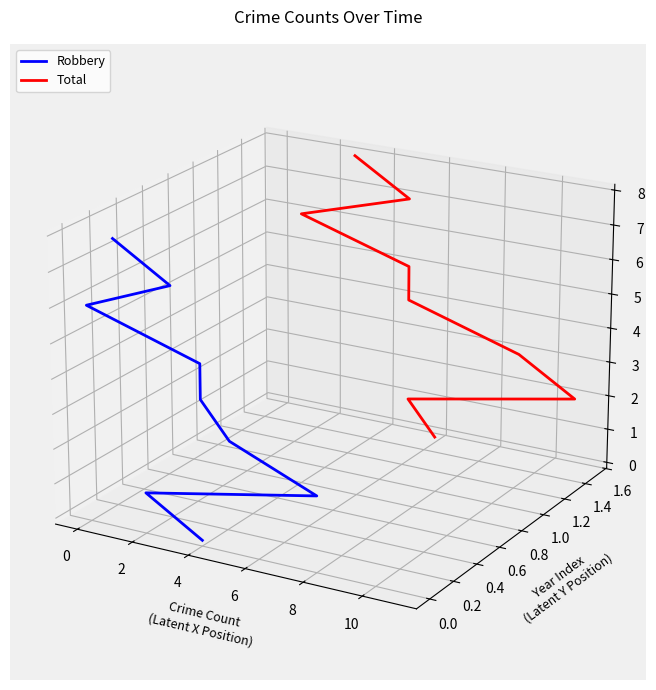

Which series has the widest spread of values?

Robbery